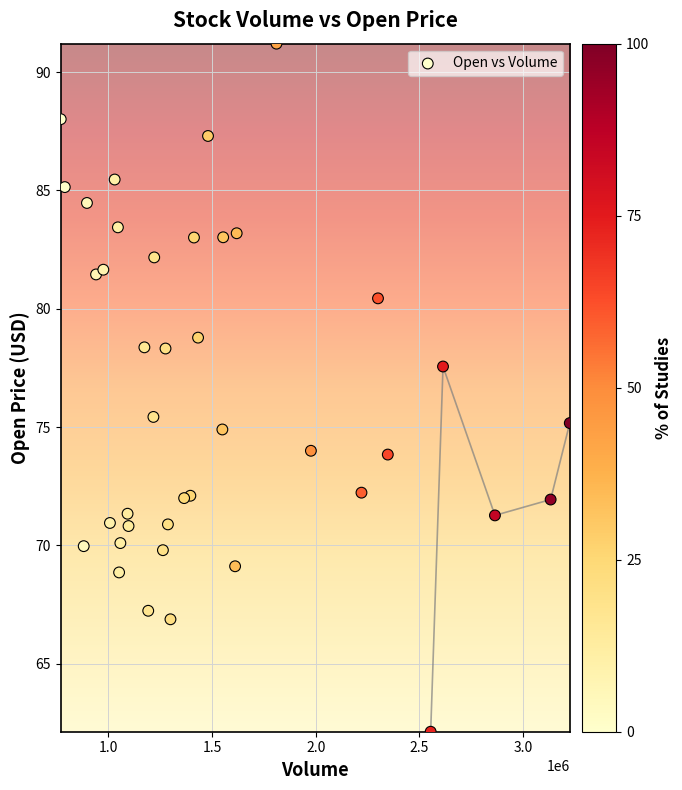

What is the range of X values (max minus min)?

2454000.0